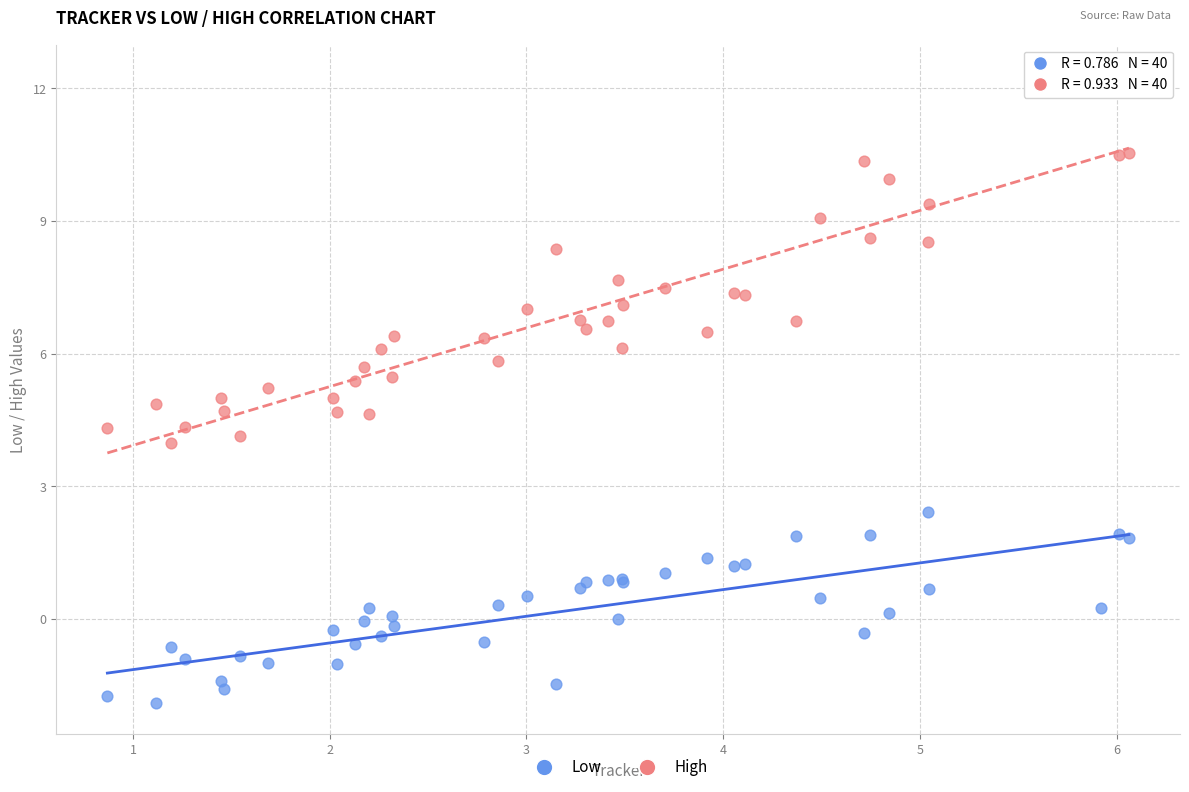

Which series contains the lowest Y value?

Low